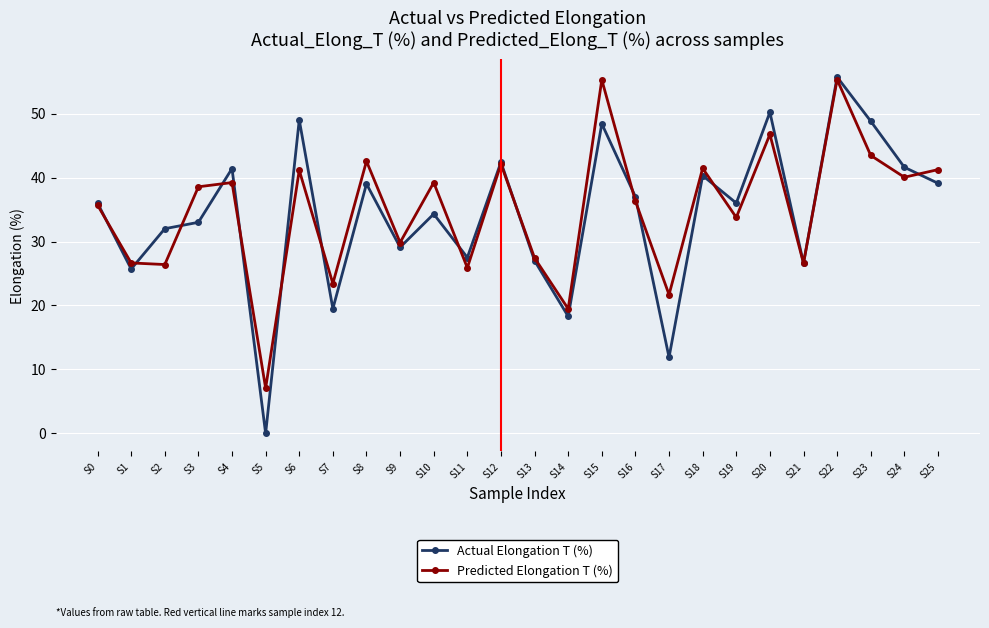

At which label is Predicted Elongation T (%) closest to 31?

S9